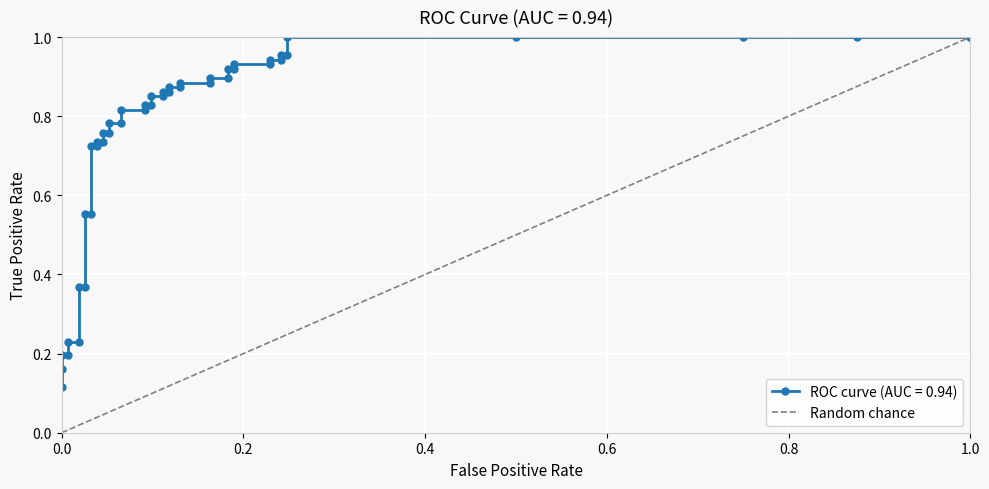

How many categories are shown in the chart?

2